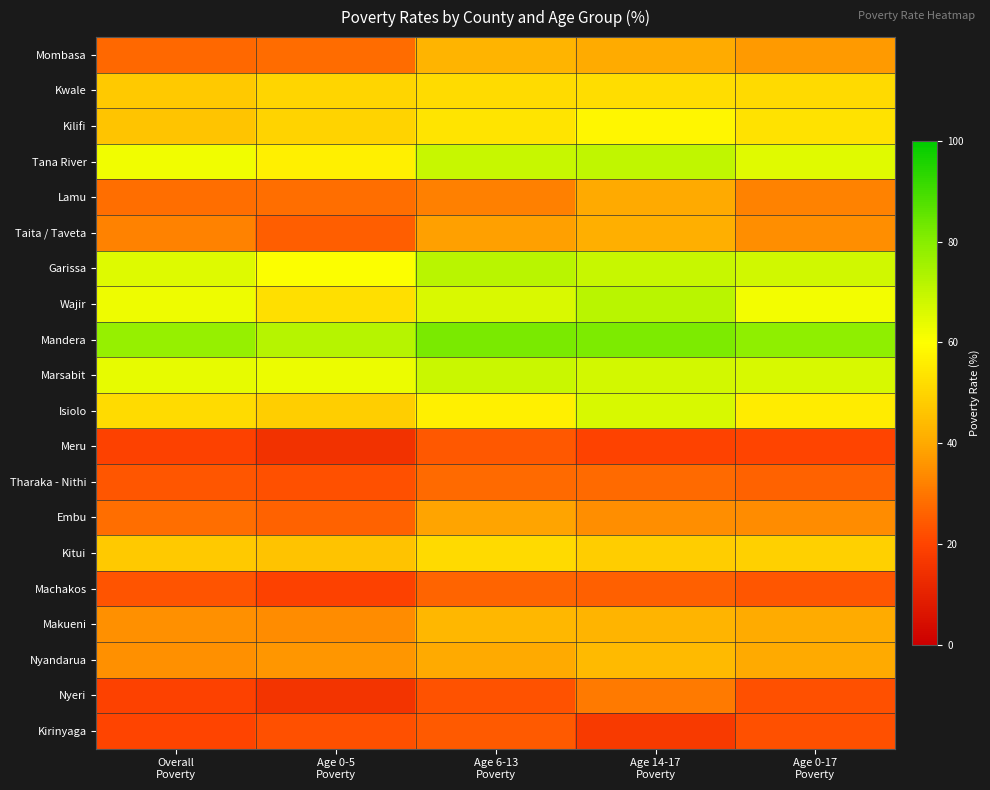

Which series has the largest total across all categories?

Mandera